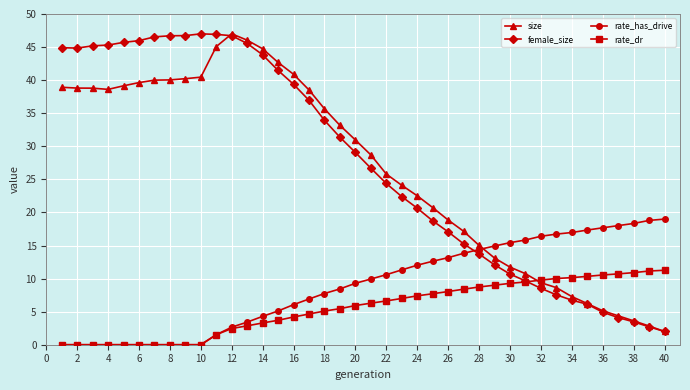

What is the value of the female_size point at the 28th from the left?

13.7